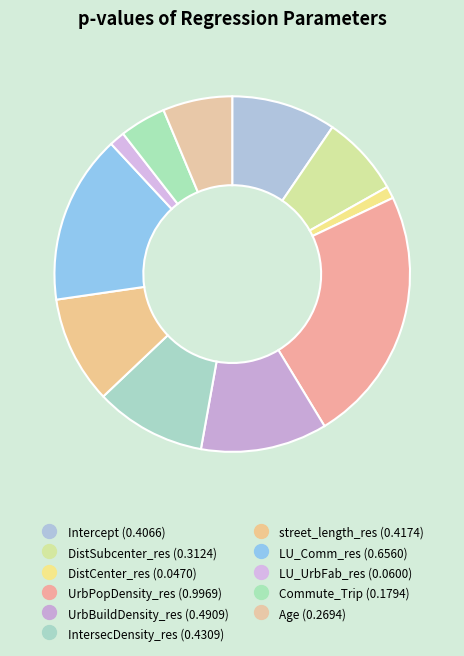

Count the number of slices in the pie.

11